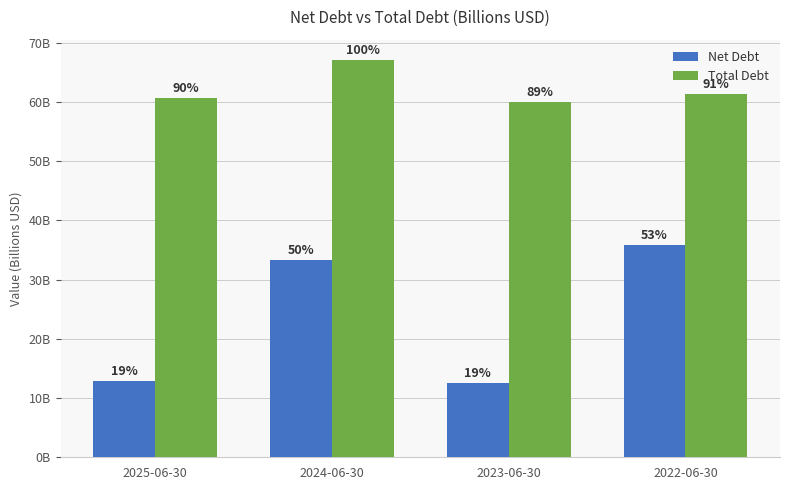

What are all the series names shown in the legend?

Net Debt, Total Debt